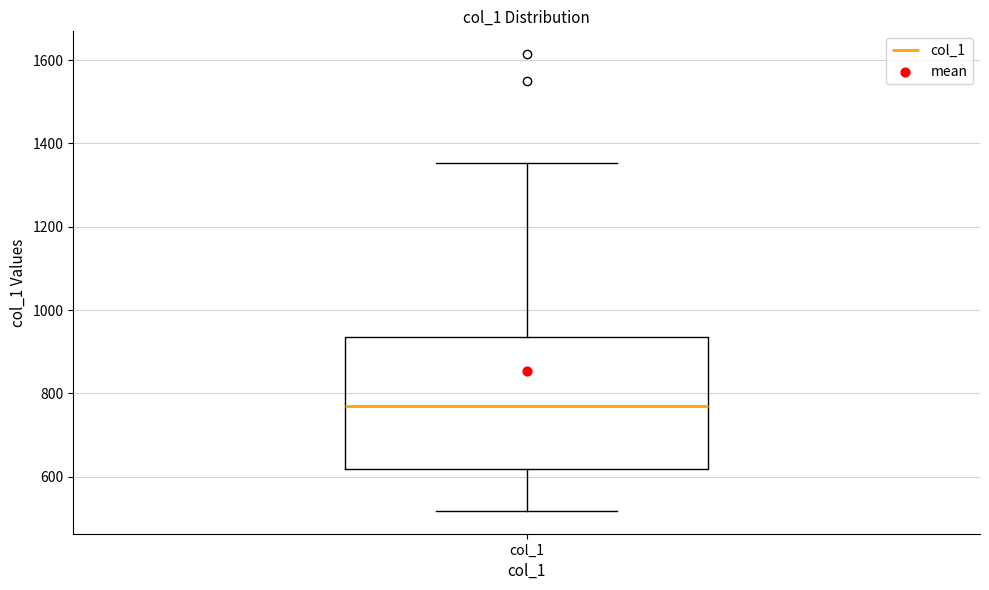

Where does the lower whisker of the box for col_1 end on the y-axis? The values are not printed on the chart, so give them approximately, as read against the axis.

520